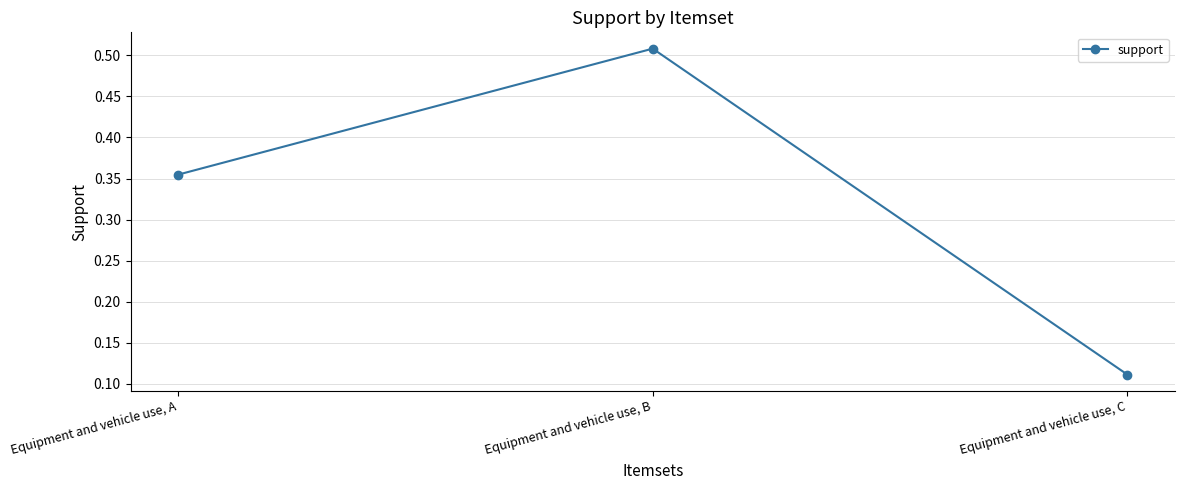

What is the sum of the values at Equipment and vehicle use, B and Equipment and vehicle use, C?

0.6